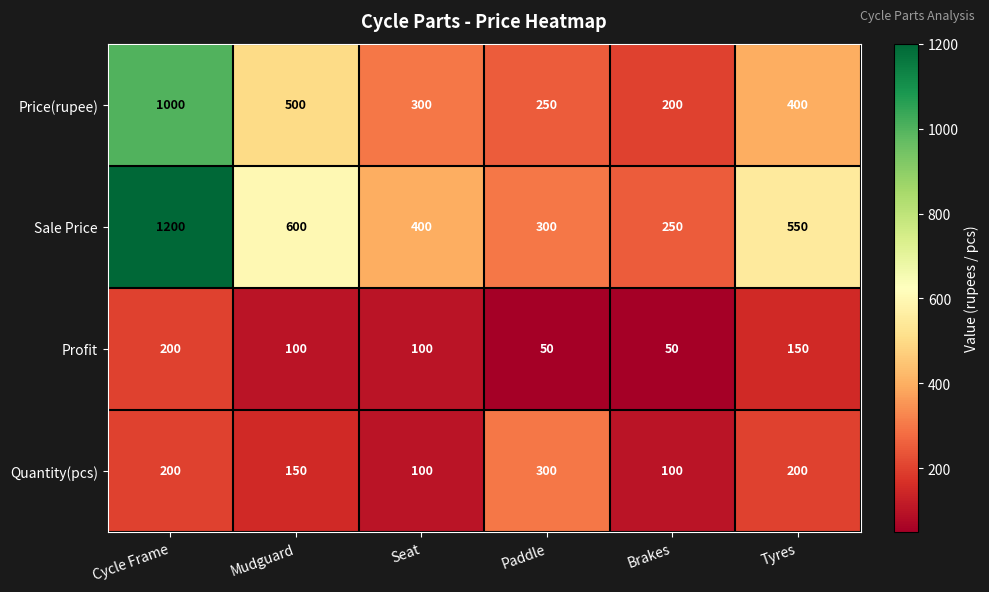

How many values in the Price(rupee) series are below 400?

3